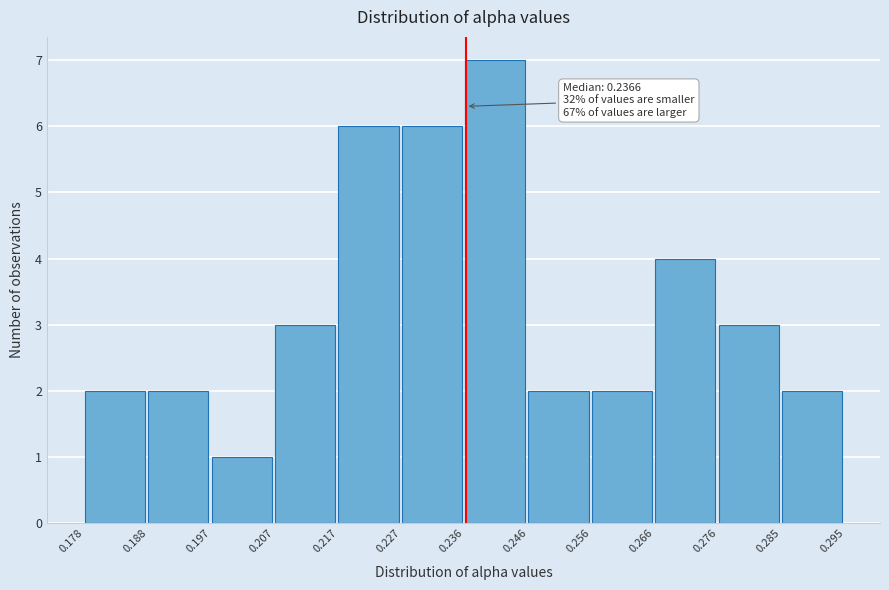

Over which range of the x-axis is the bar tallest?

0.236 to 0.246